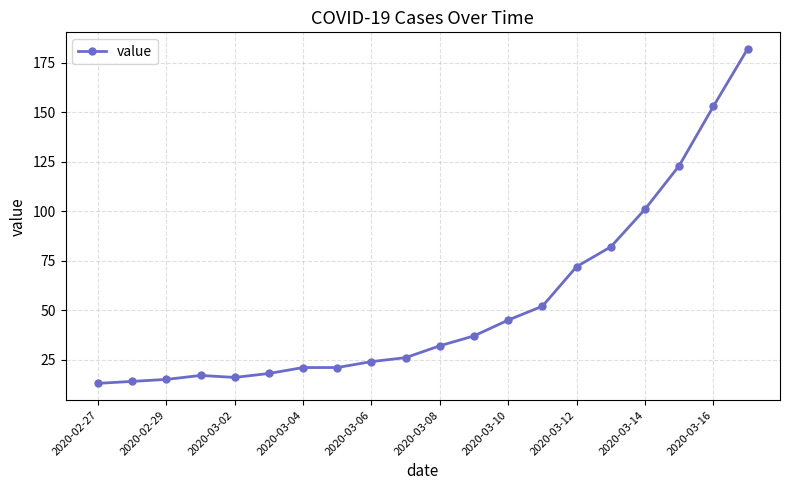

What is the greatest value displayed?

182